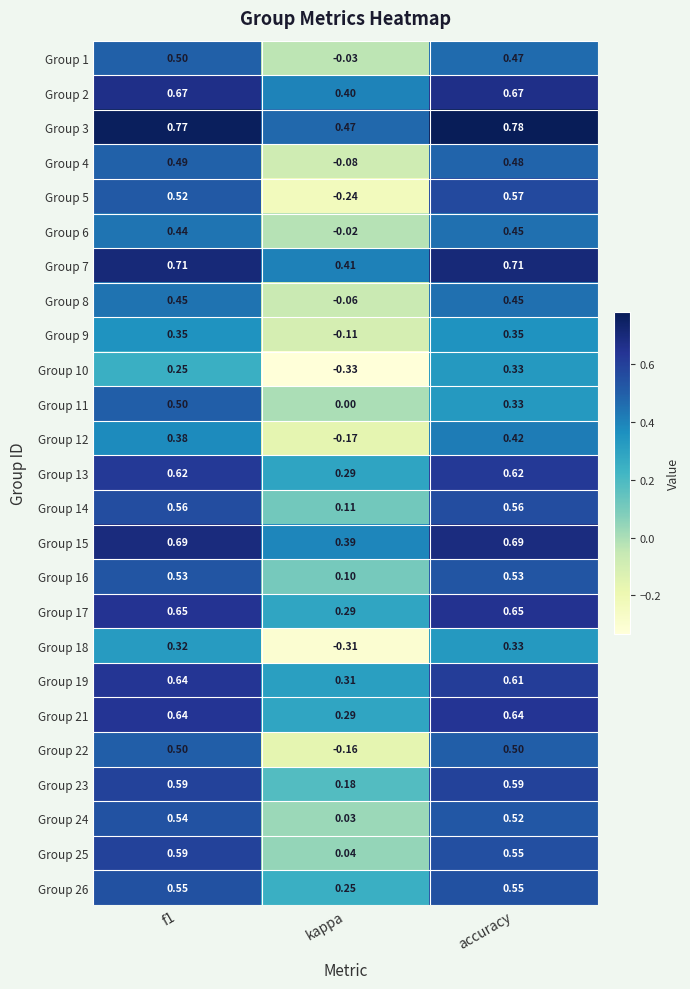

Which series has the largest total across all categories?

Group 3